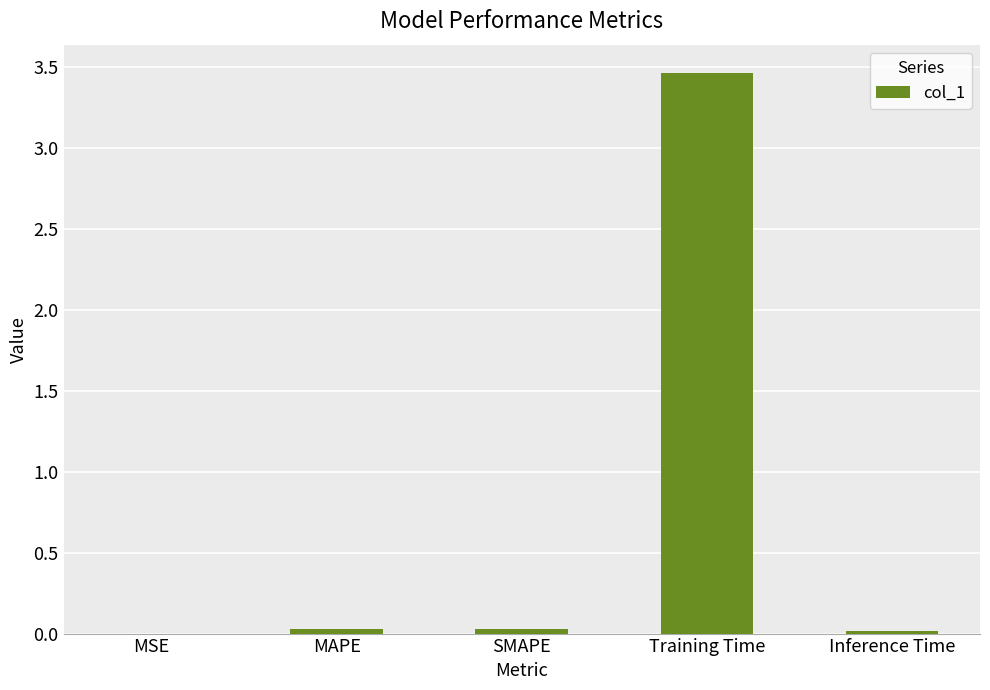

Are the bars horizontal?

No